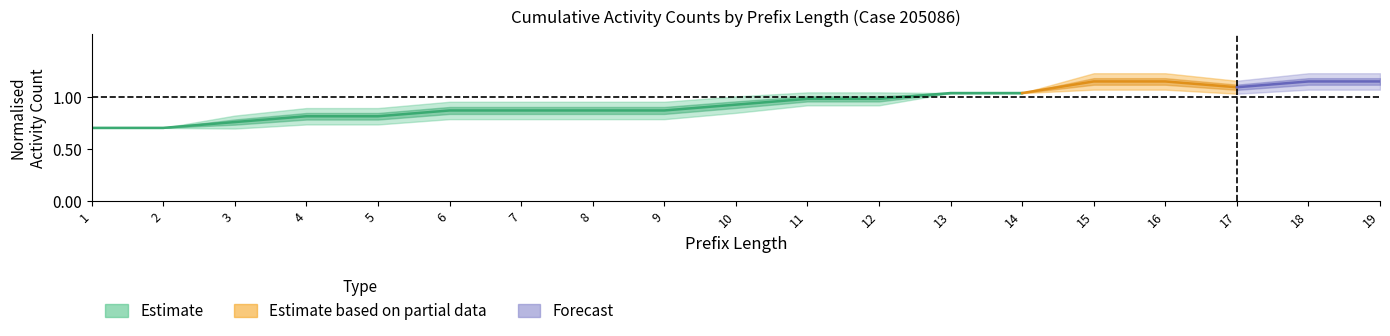

Does the chart have visible grid lines?

No